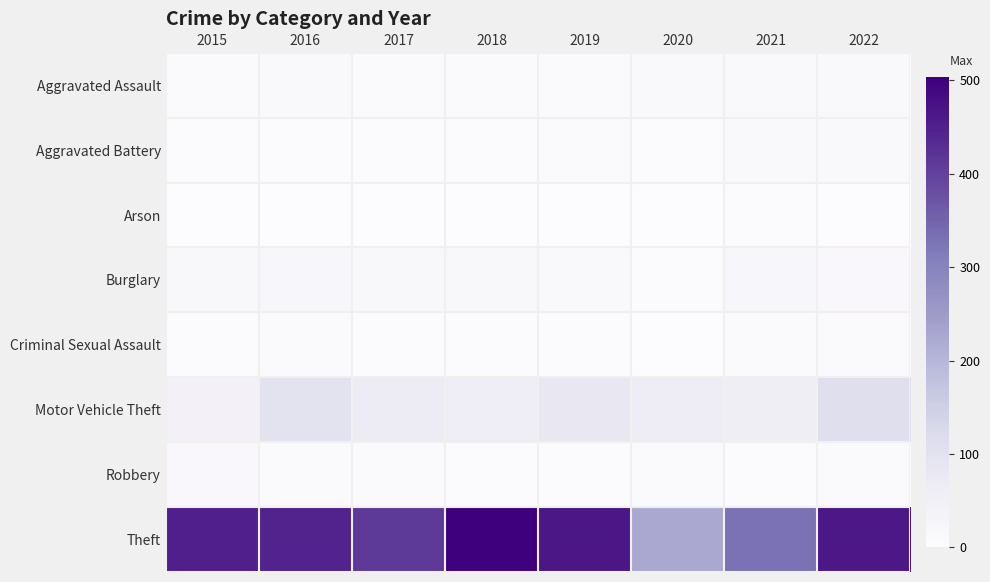

Which series has the largest total across all categories?

Theft